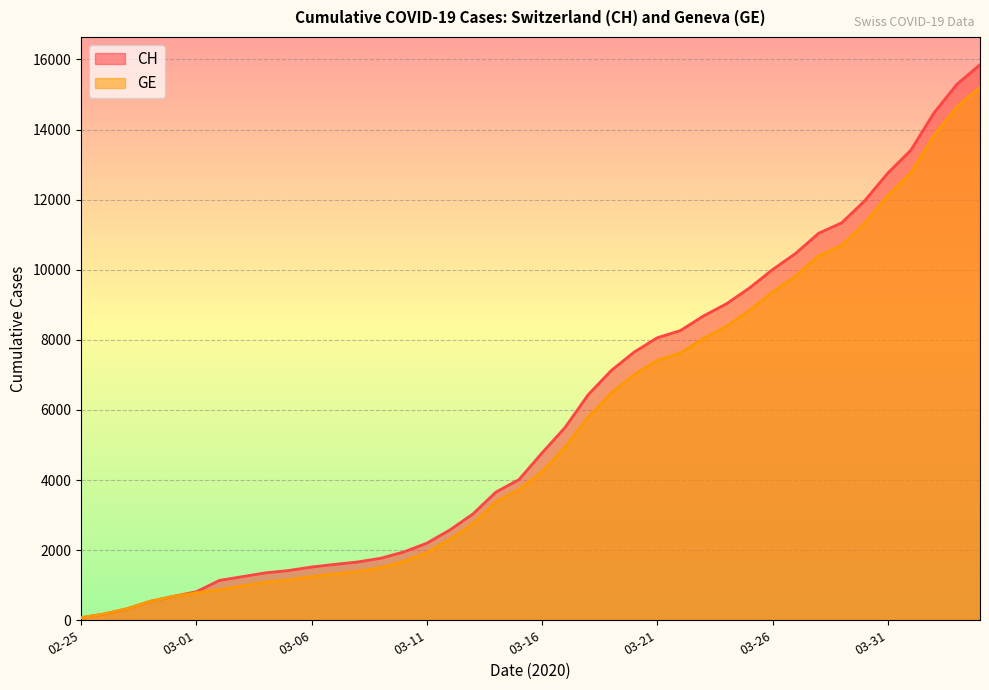

True or false: GE has a value of 15208 at 2020-04-04.

True